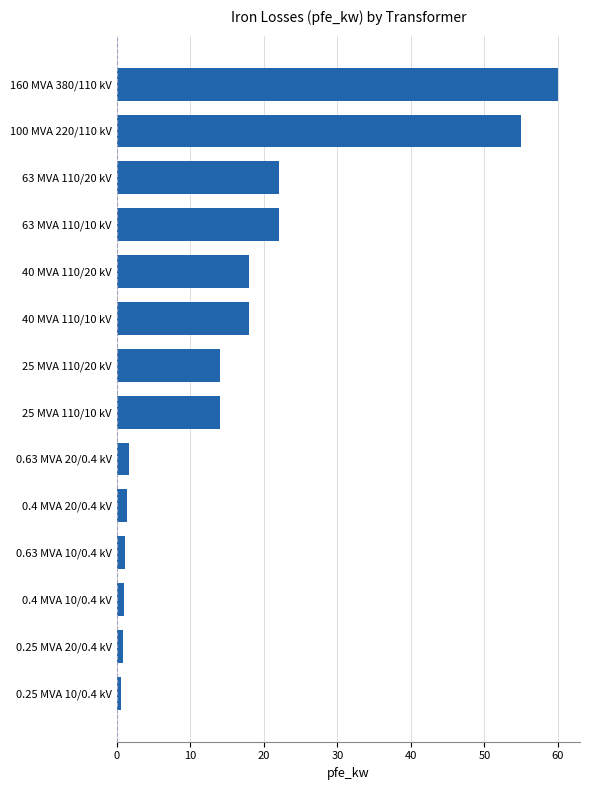

What is the difference between the values at 63 MVA 110/20 kV and 40 MVA 110/10 kV?

4.0